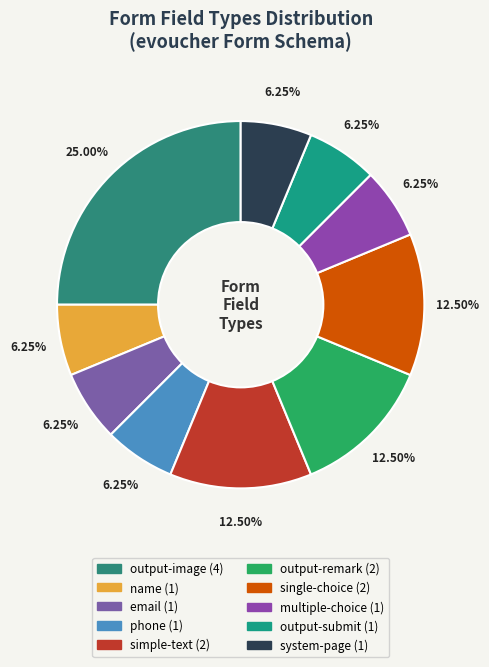

True or false: multiple-choice accounts for 1% of the total.

False